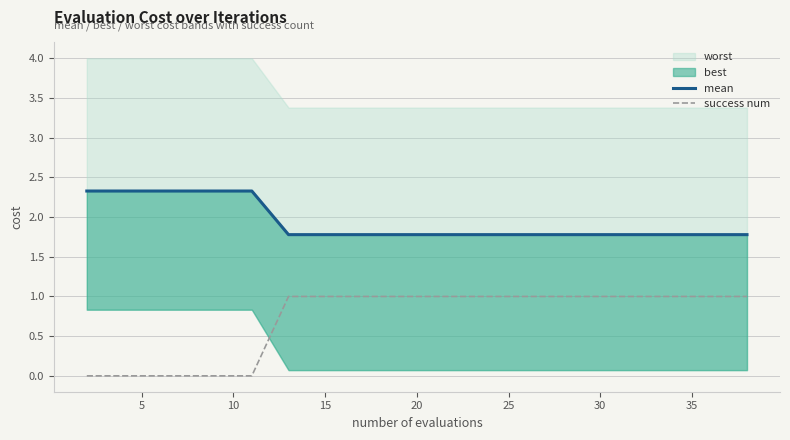

True or false: success num and mean intersect in this chart.

False